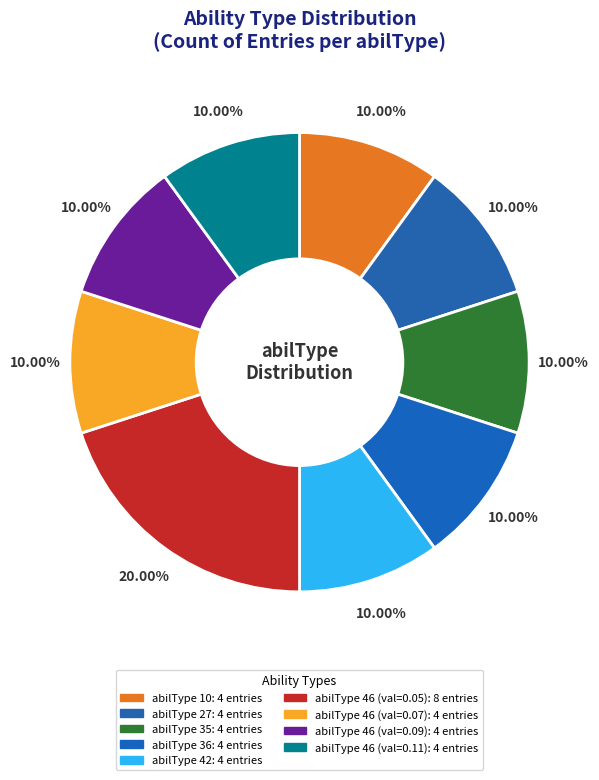

How many slices are in this pie chart?

9